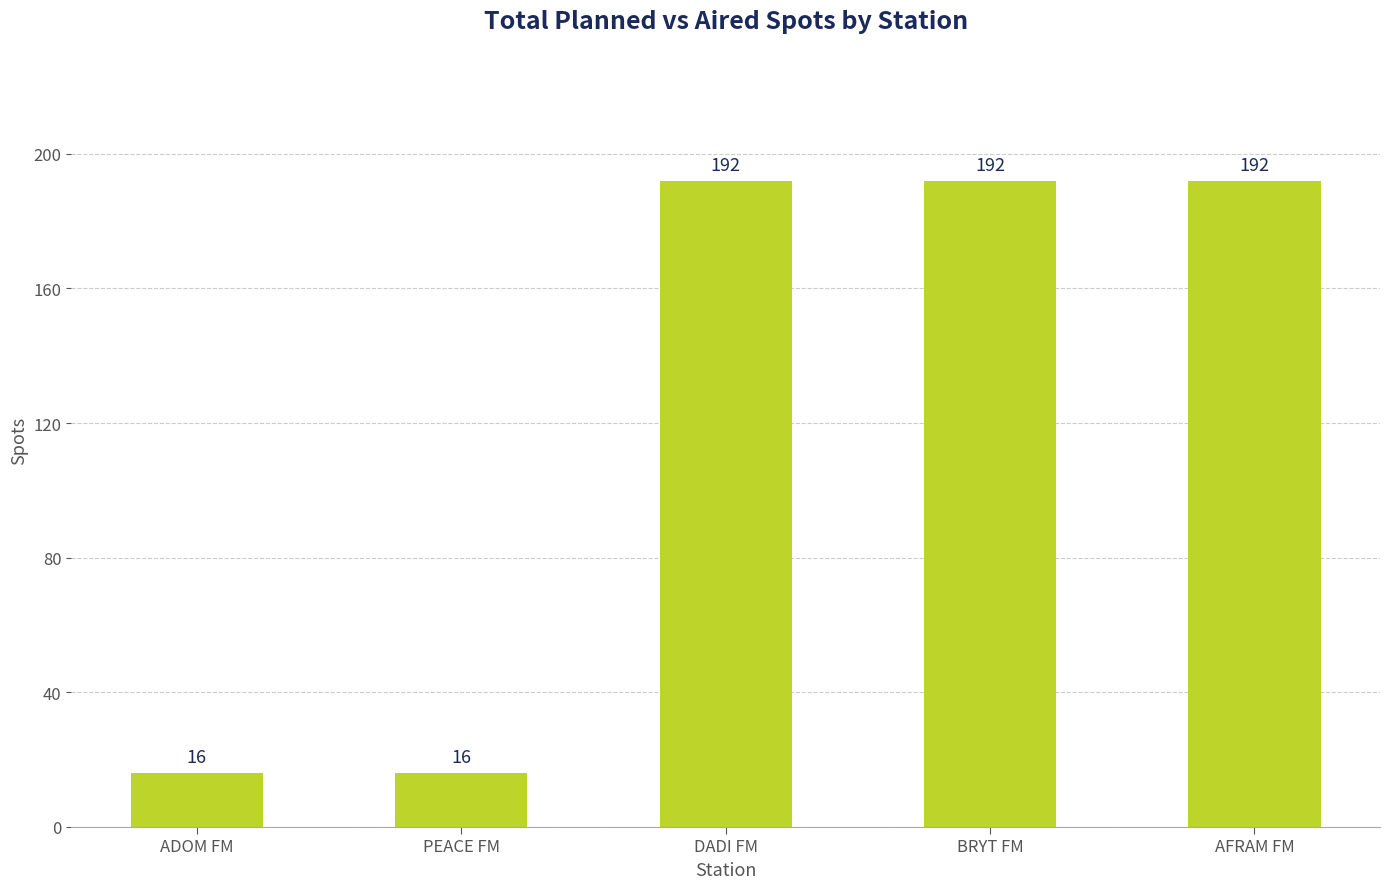

Reading left to right, transcribe all the data shown in this chart.

ADOM FM=16	PEACE FM=16	DADI FM=192	BRYT FM=192	AFRAM FM=192